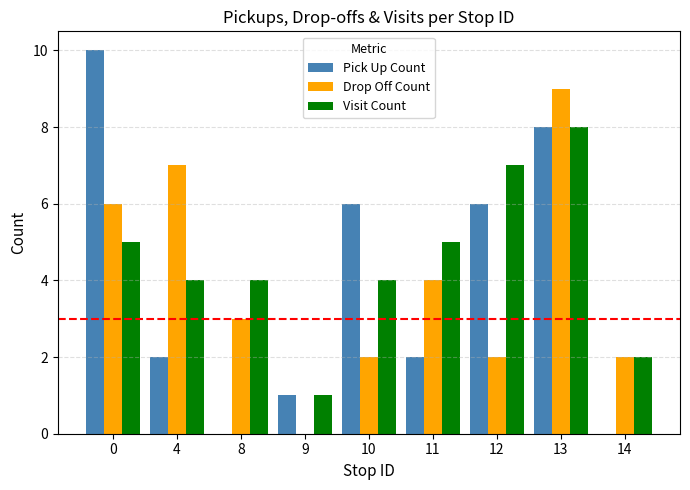

What is the difference between the Visit Count values at 8 and 13?

4